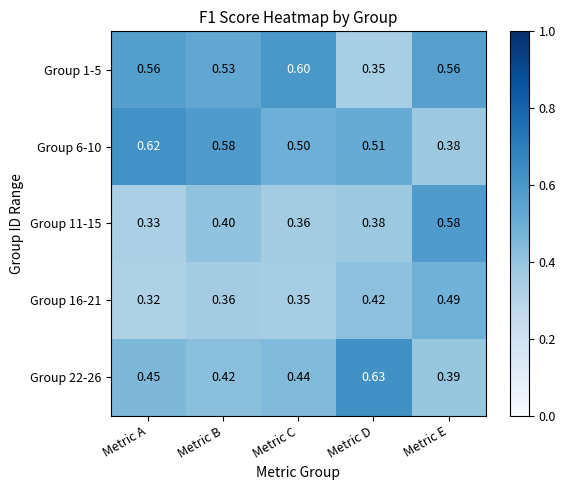

Which category has the highest value across all series?

Metric D